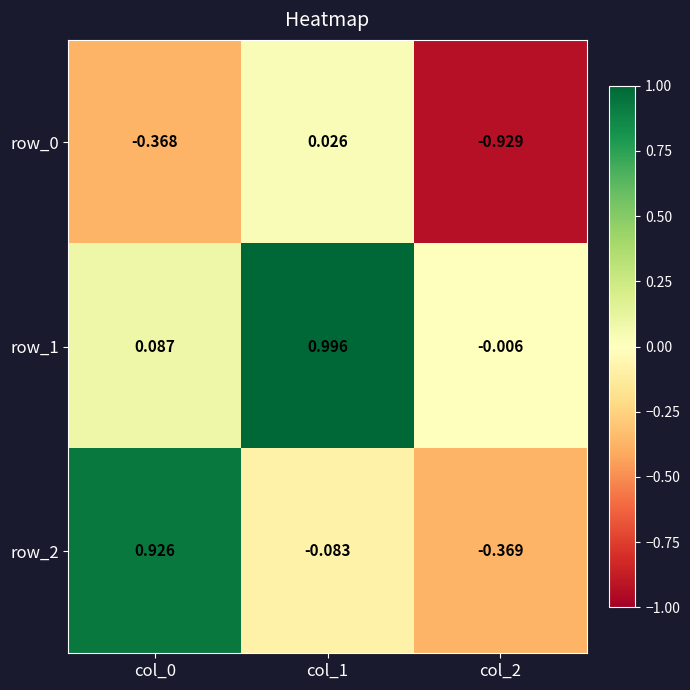

How many distinct data groups are displayed?

3